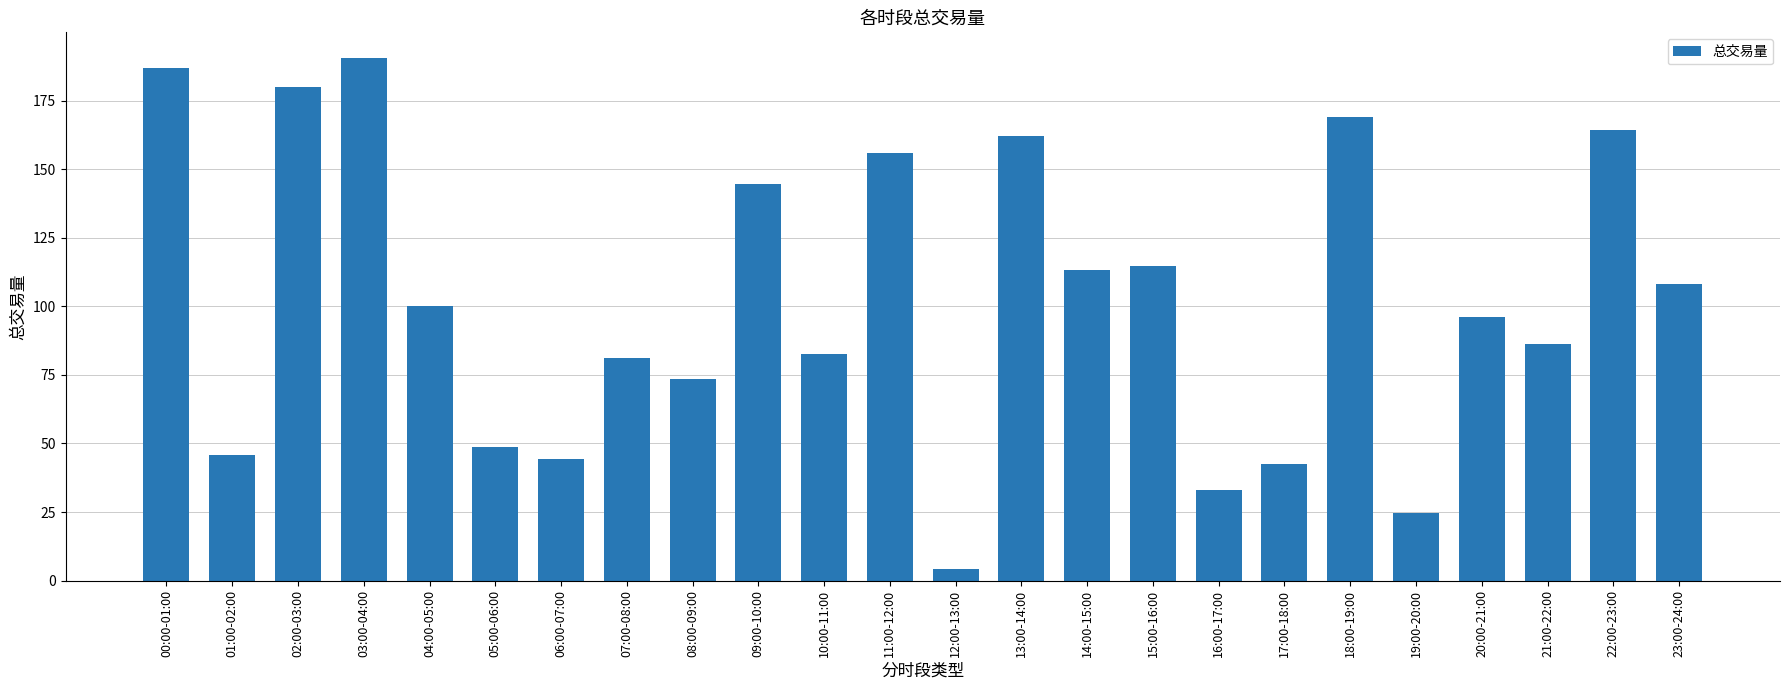

How many data points are above 100?

12